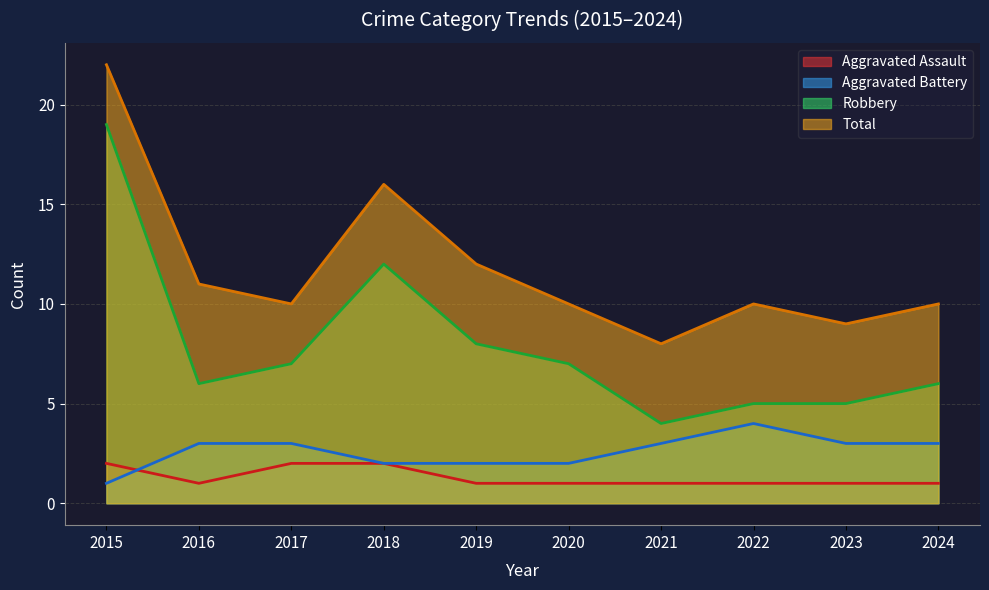

The Aggravated Battery series shows 1 at 2017. True or false?

False